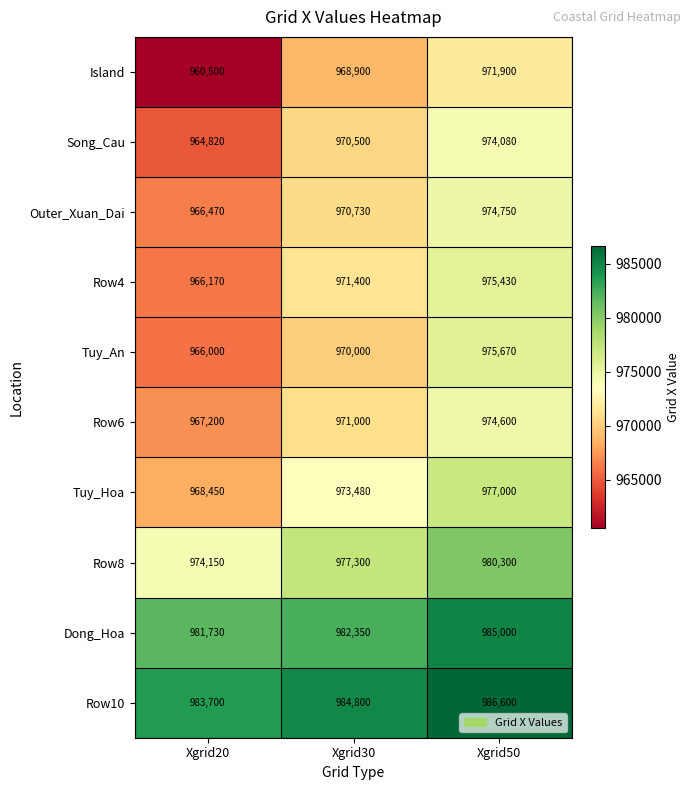

At Xgrid30, list the series in order from smallest to largest.

Island, Tuy_An, Song_Cau, Outer_Xuan_Dai, Row6, Row4, Tuy_Hoa, Row8, Dong_Hoa, Row10